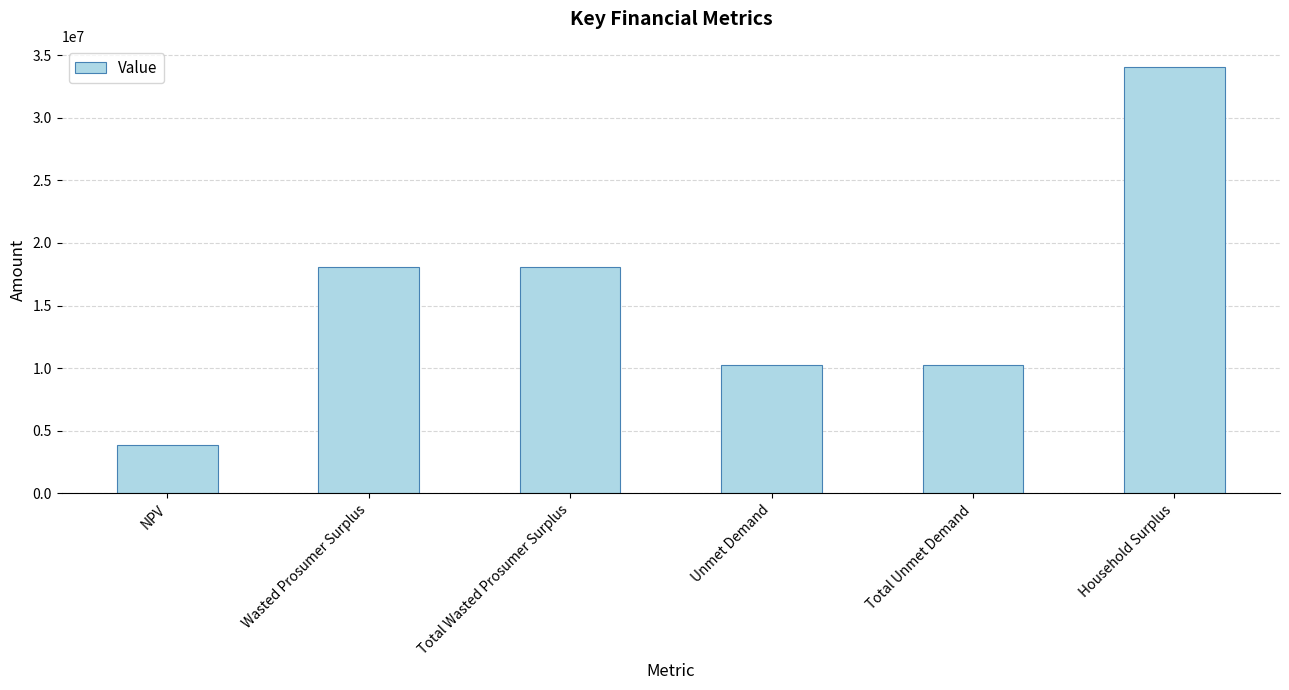

What is the label of the 6th bar from the left?

Household Surplus